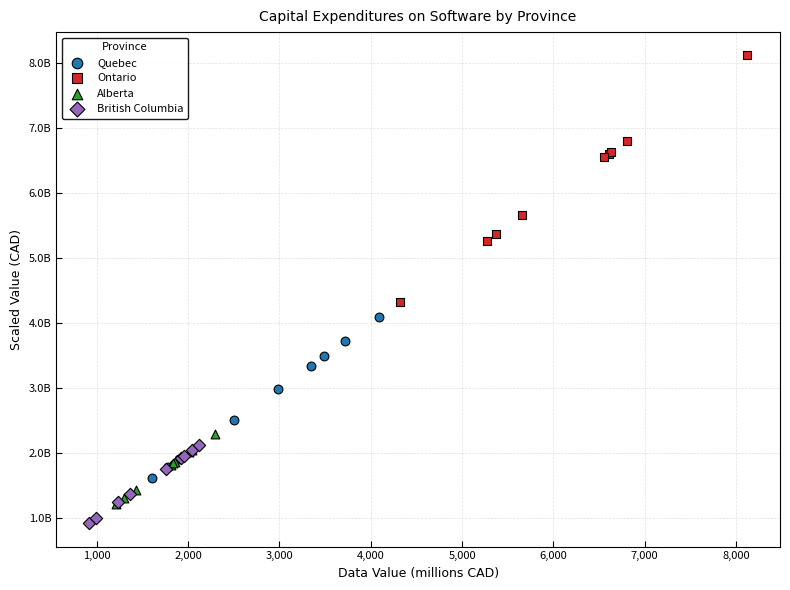

What are all the series names shown in the legend?

Quebec, Ontario, Alberta, British Columbia